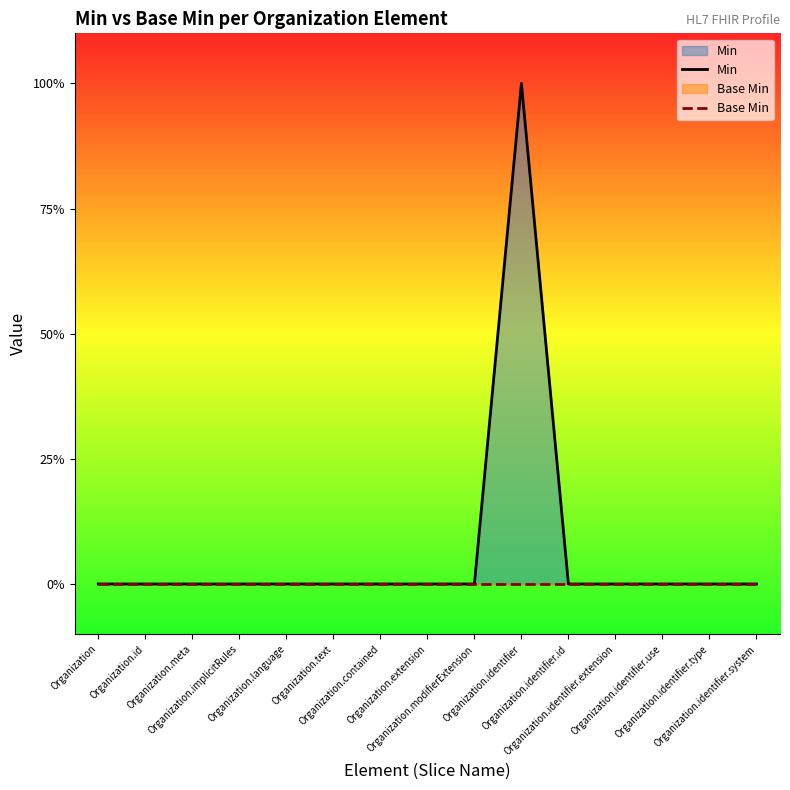

Is the value of Base Min at Organization greater than the value of Min at Organization.id?

No